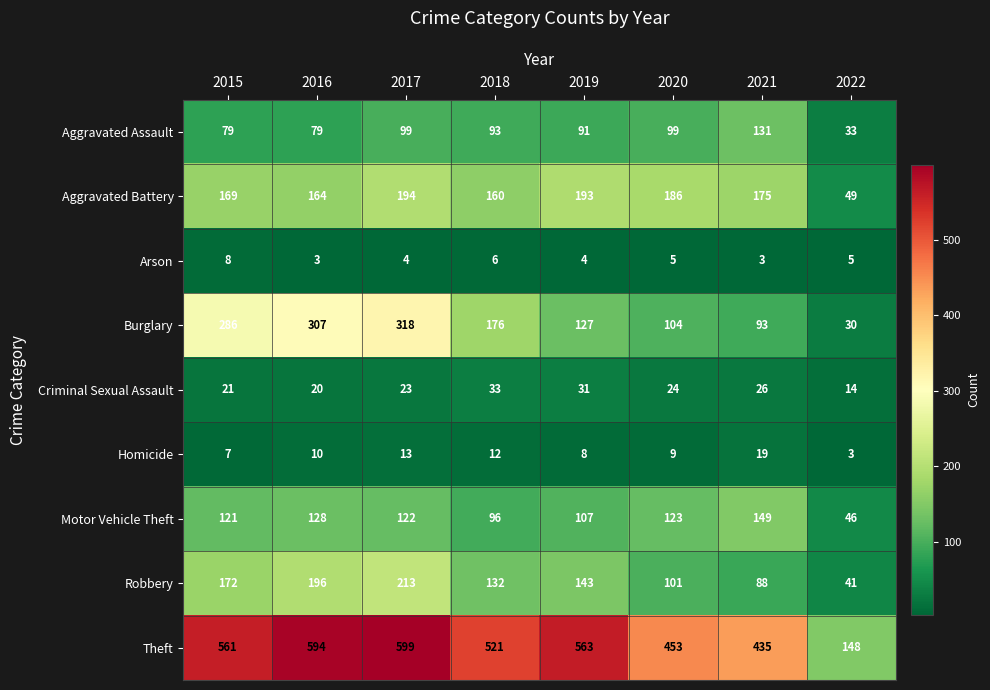

Count the number of data series in this chart.

9